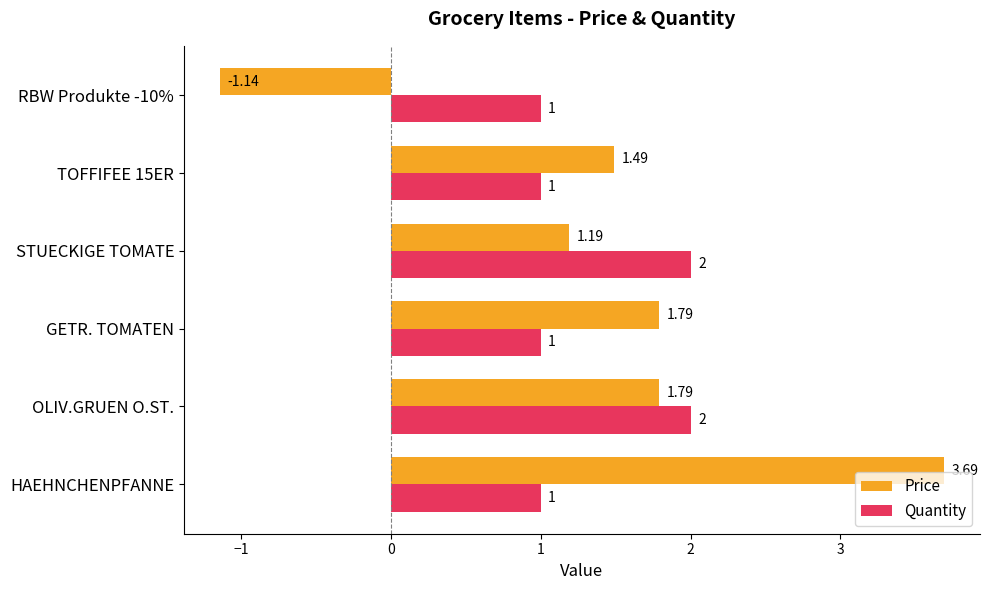

List the series in order of their overall mean, lowest first.

Quantity, Price